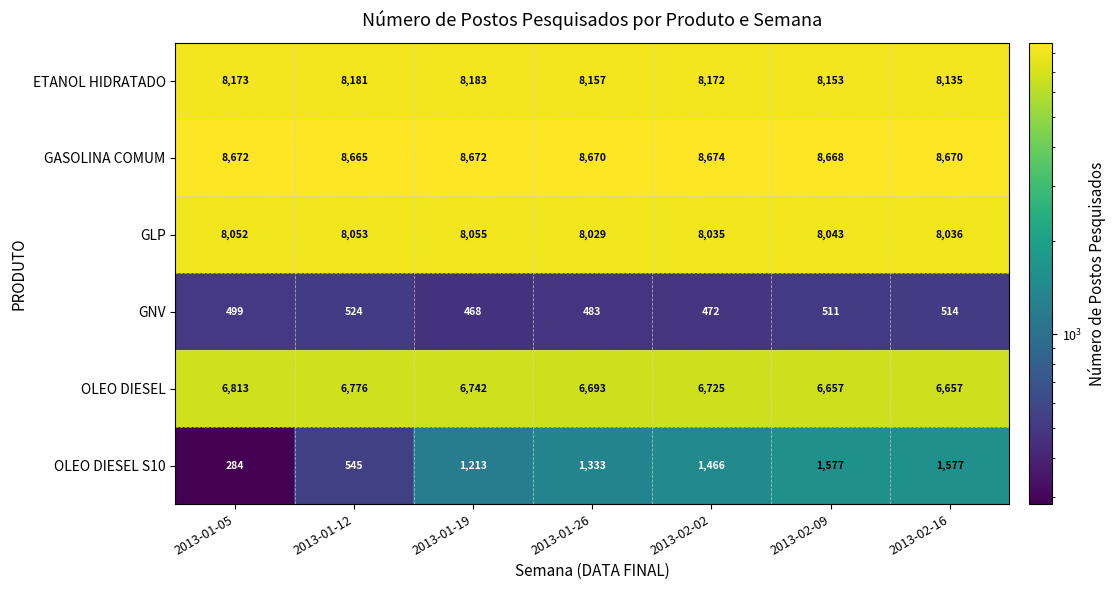

What is the approximate value of OLEO DIESEL S10 at 2013-02-02?

1466